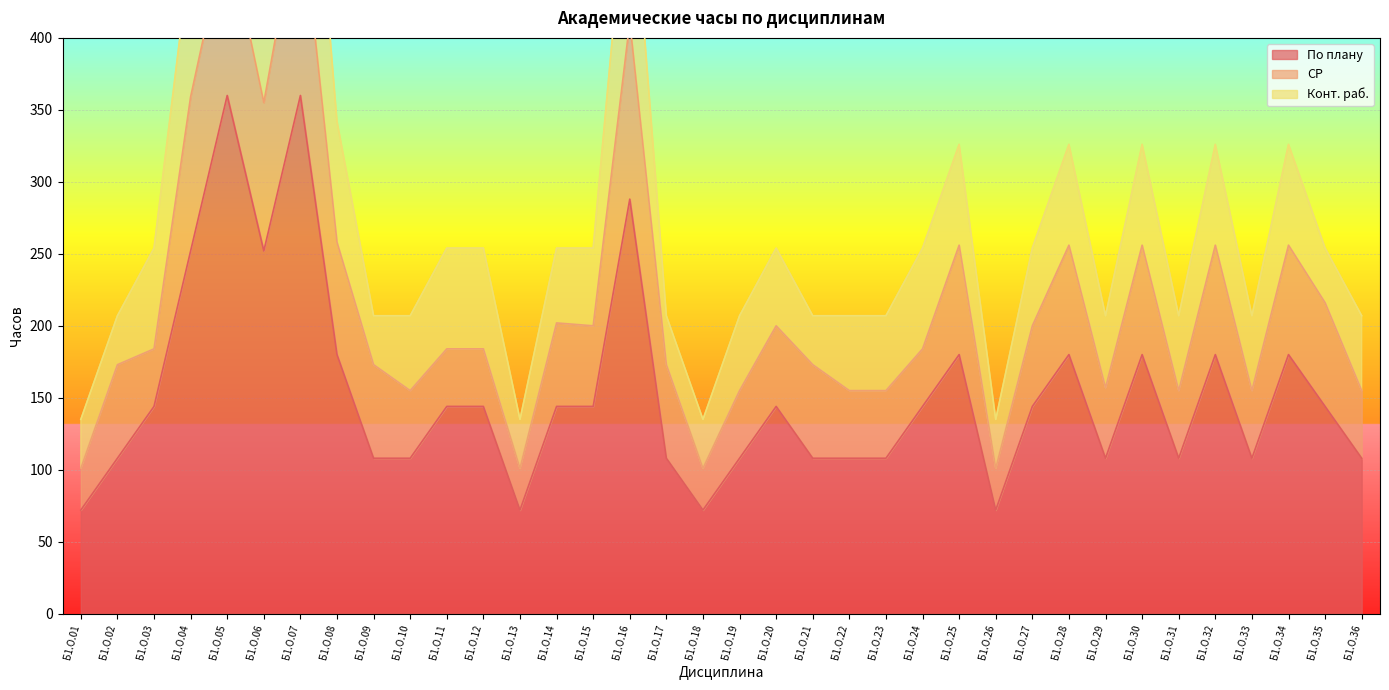

Which series has the largest total across all categories?

По плану